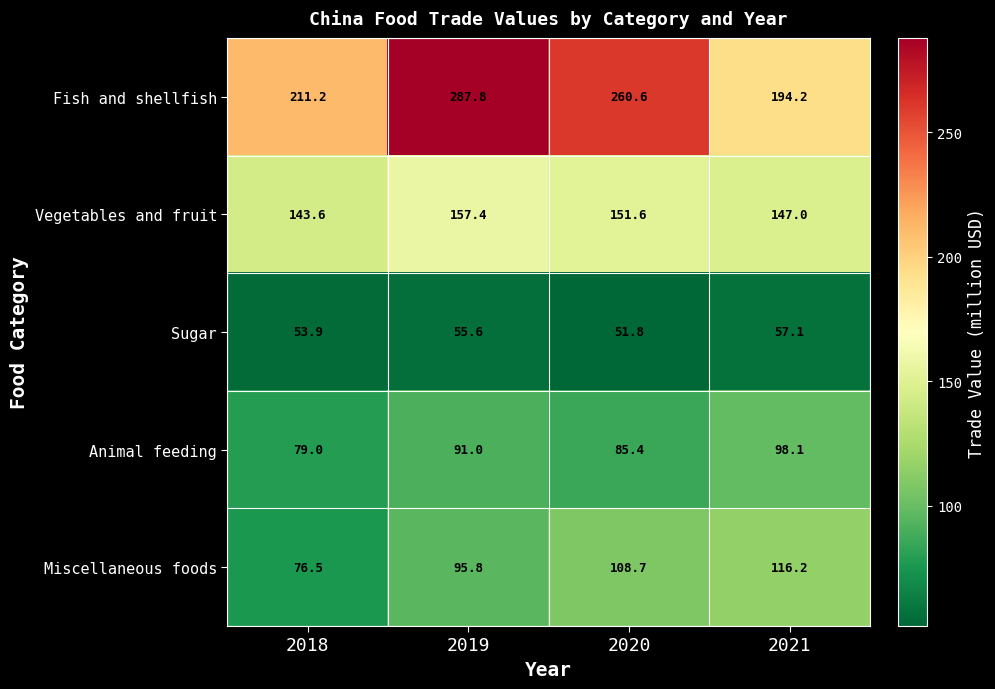

Which series has the widest spread of values?

Fish and shellfish